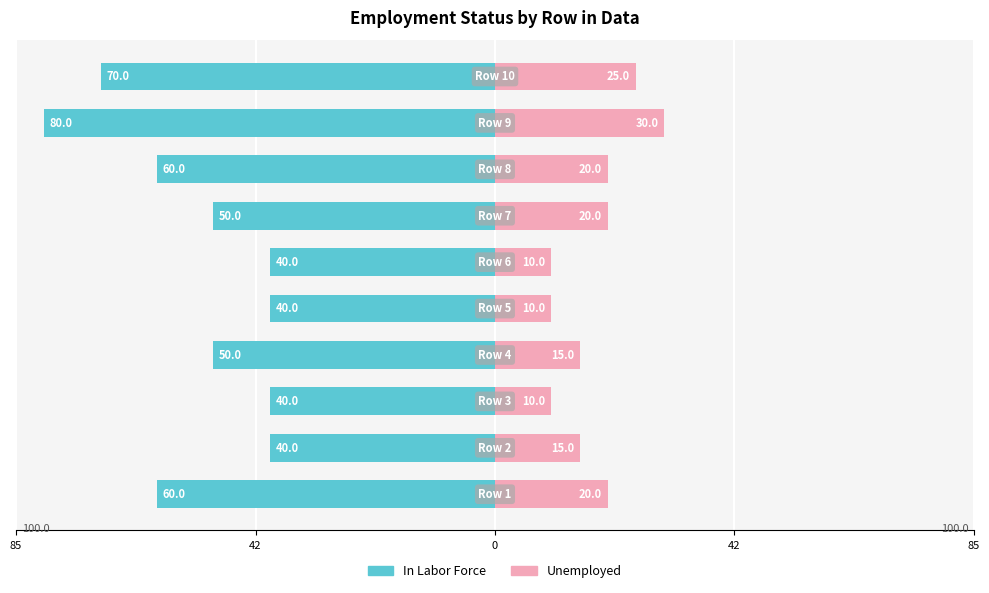

What is the sum of the Unemployed values at 8 and 9?

55